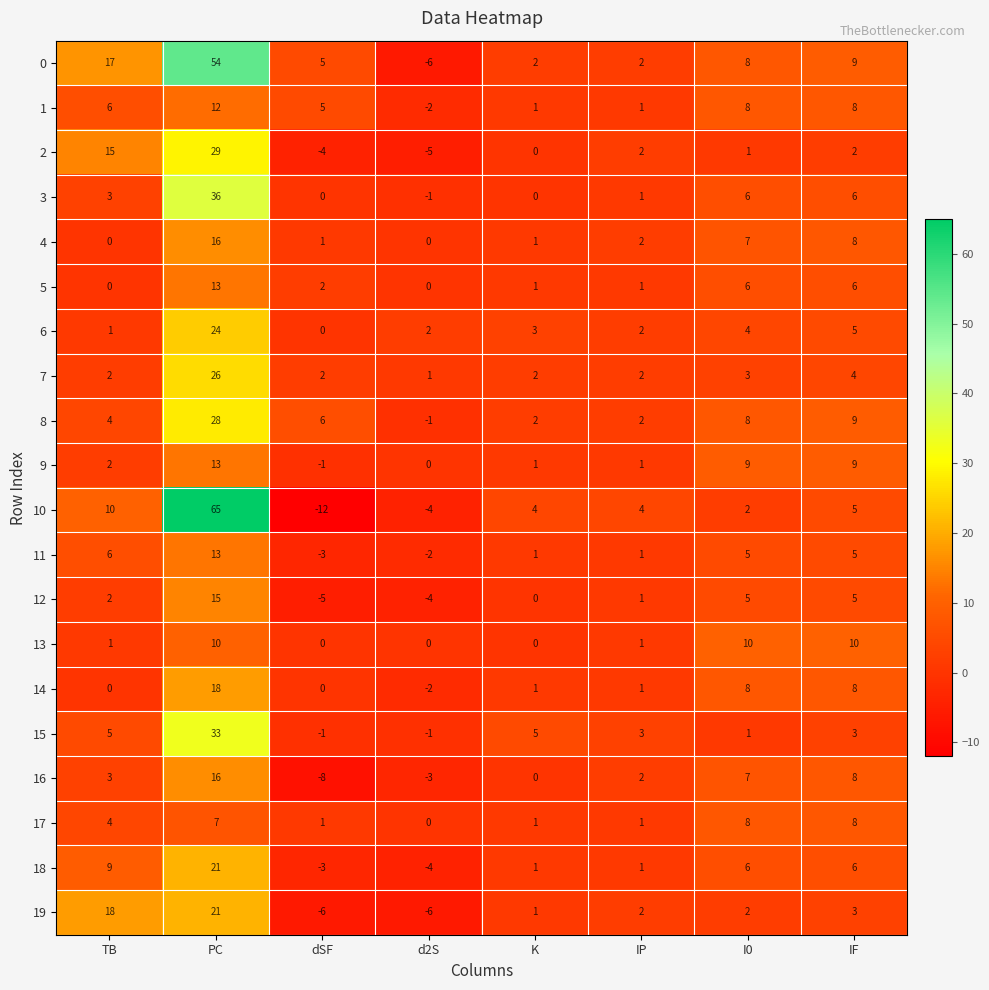

What is the minimum value shown in the chart?

-12